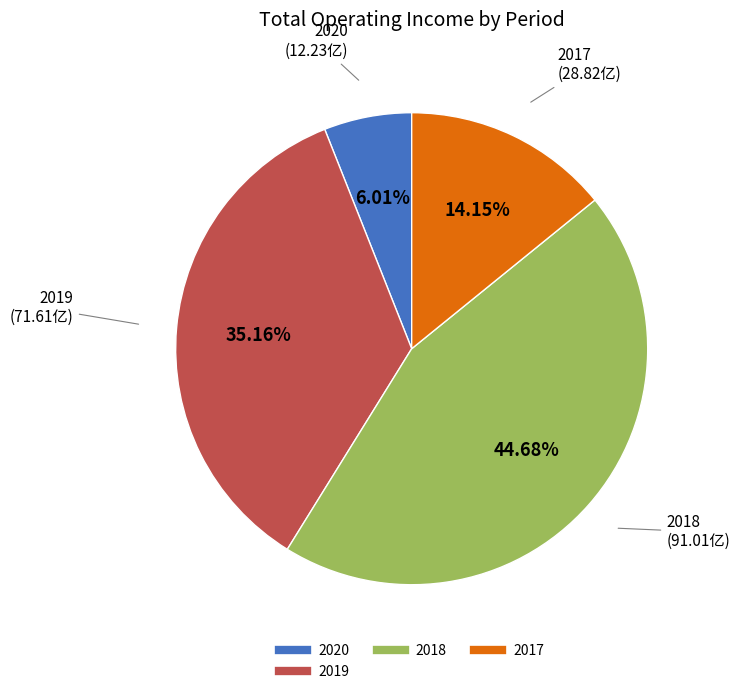

Does any single category account for the majority?

No